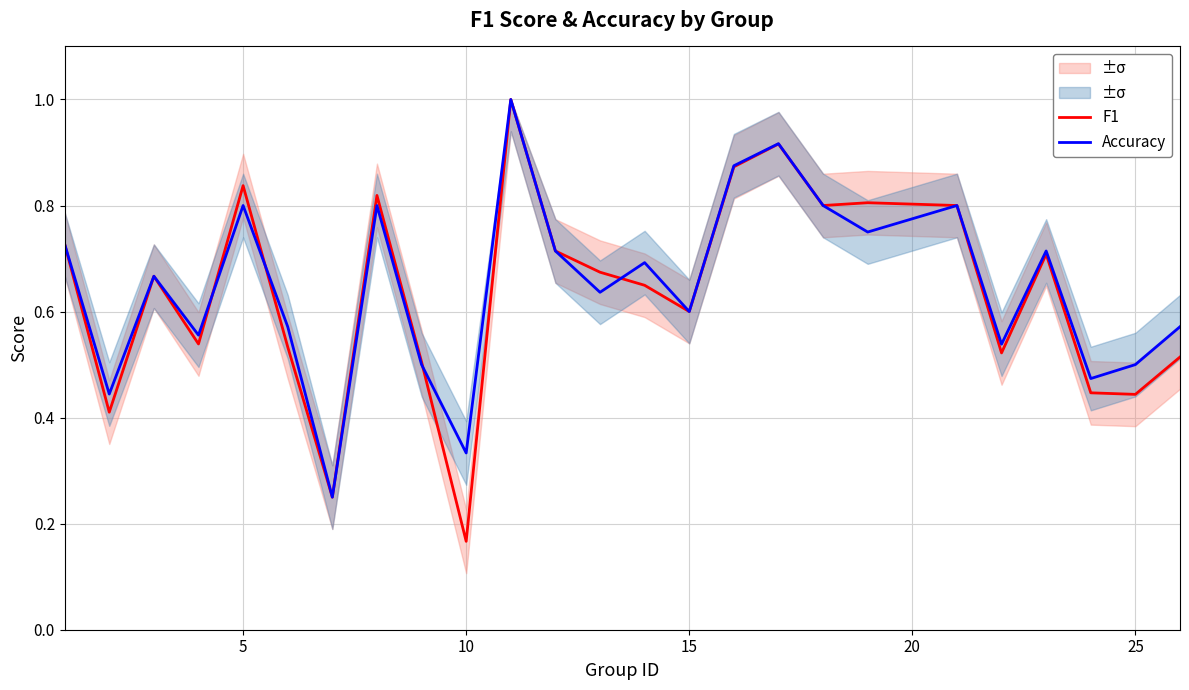

What is the highest value of the Accuracy series?

1.0